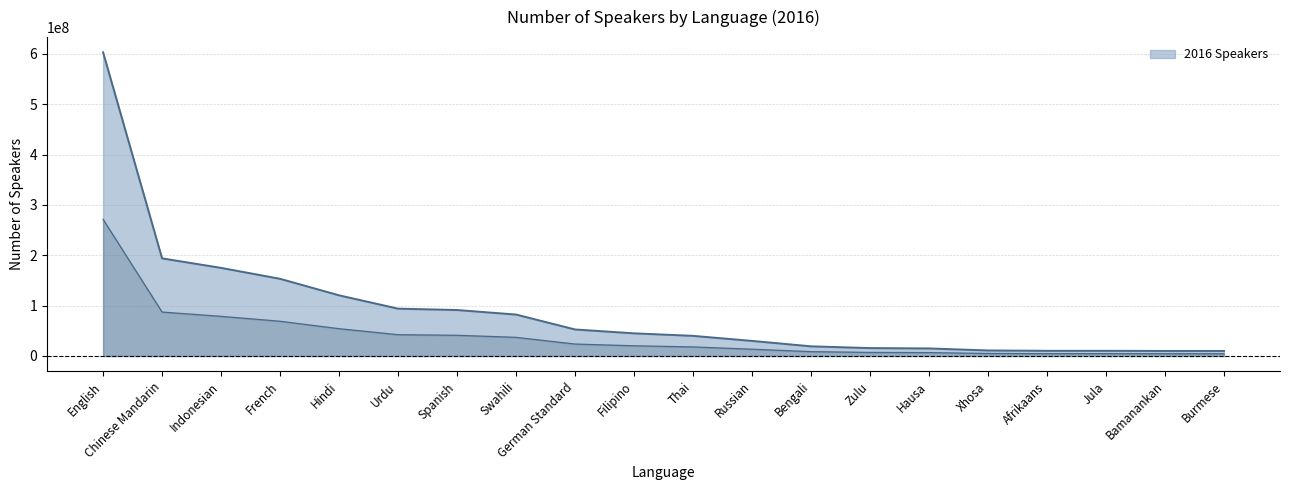

What is the sum of all values?

1782576080